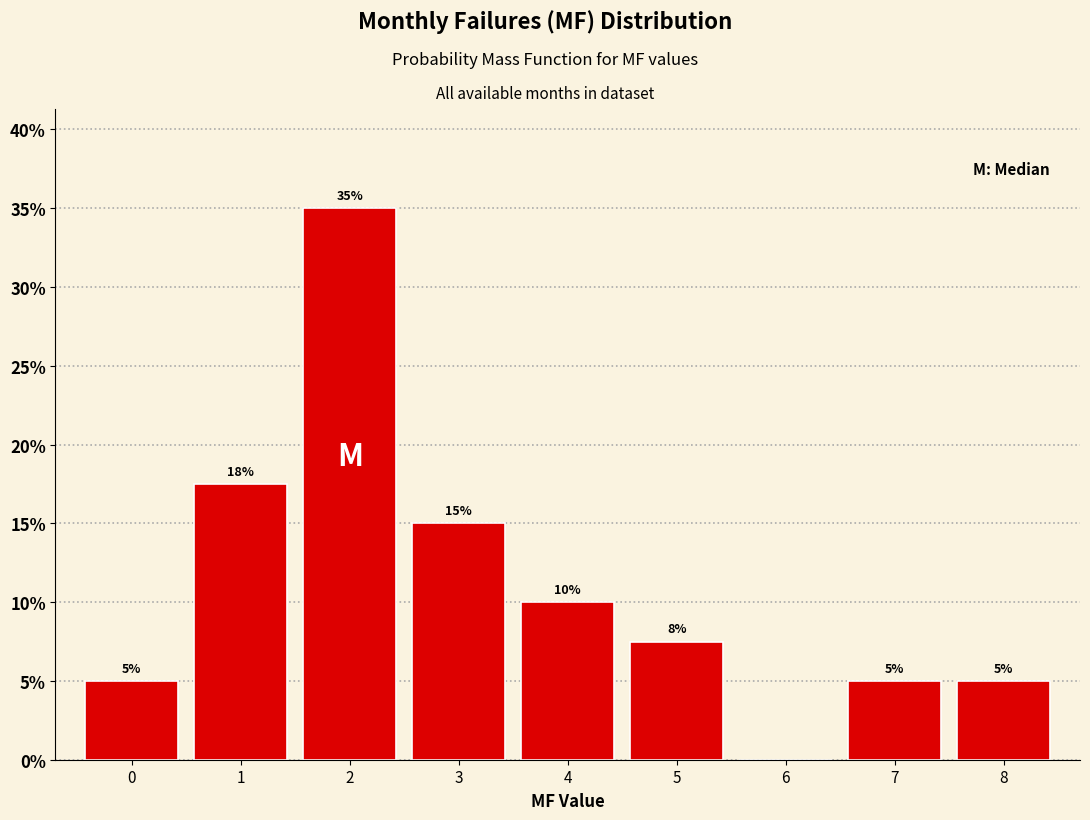

Which range on the x-axis has the tallest bar?

1.5 to 2.5